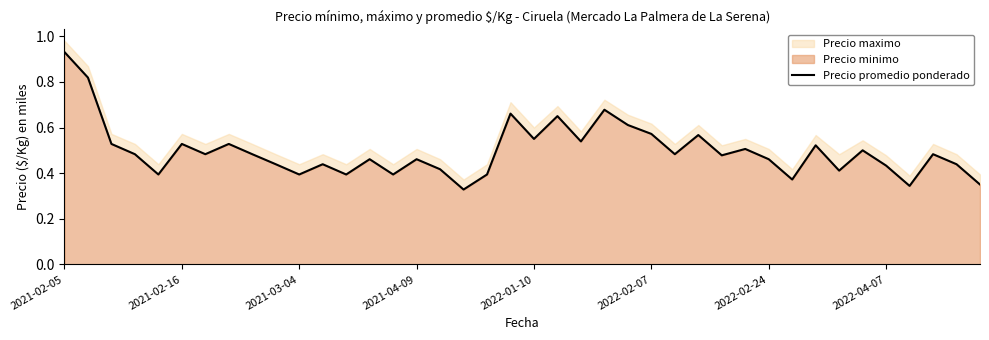

What is the maximum value shown in the chart?

0.9